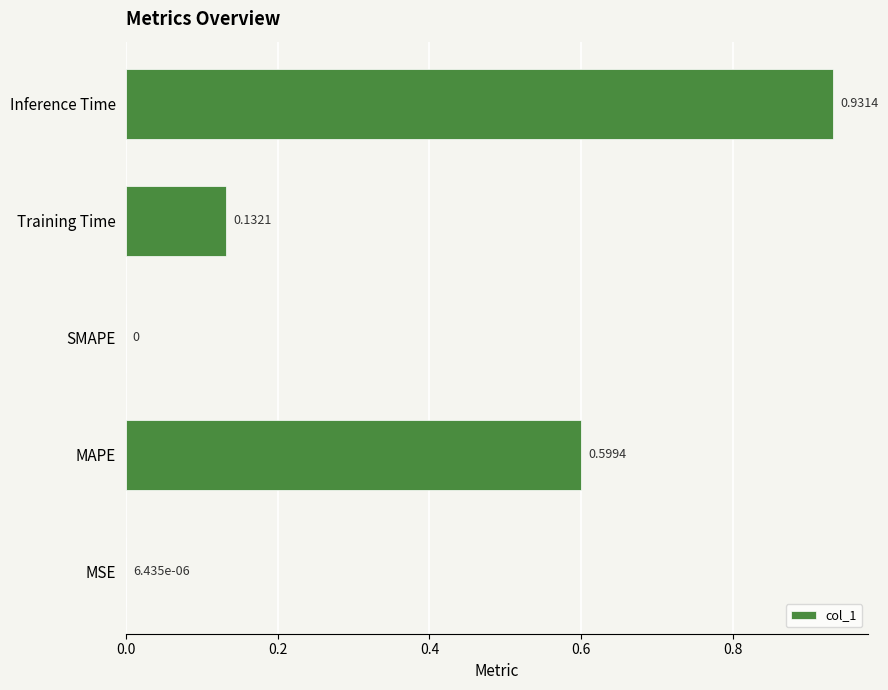

Which has a higher value, Inference Time or SMAPE?

Inference Time